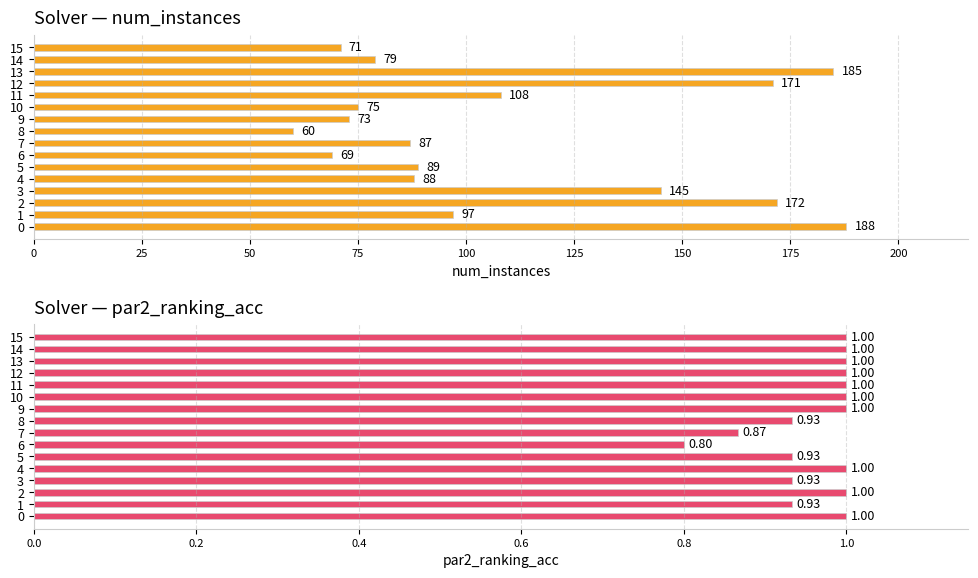

Which has a higher value, 10 or 15?

10